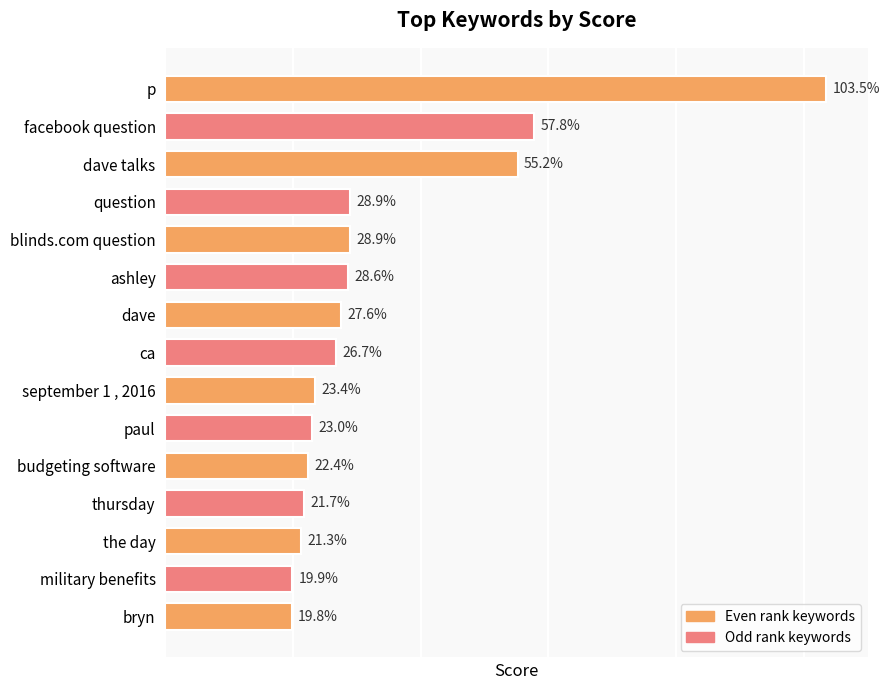

Where is the data nearest to the value 61?

facebook question